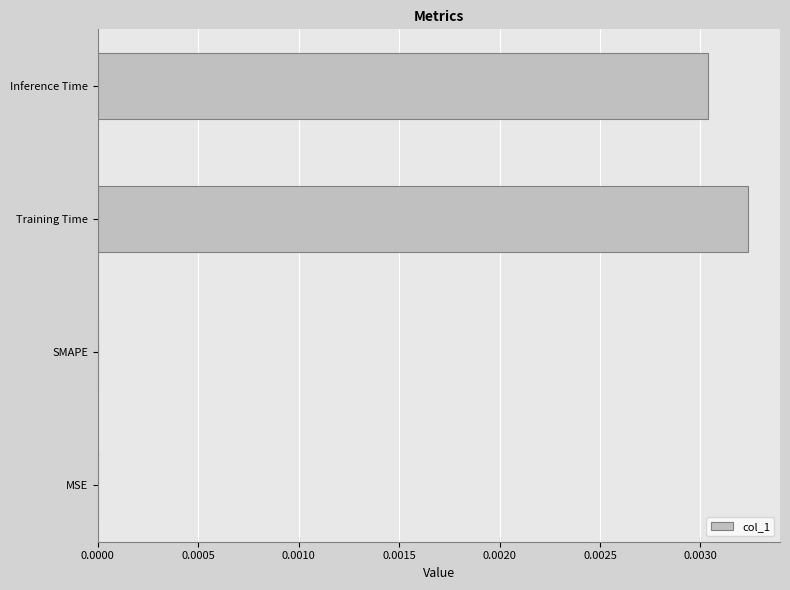

True or false: the data shows 0.0 at MSE.

True